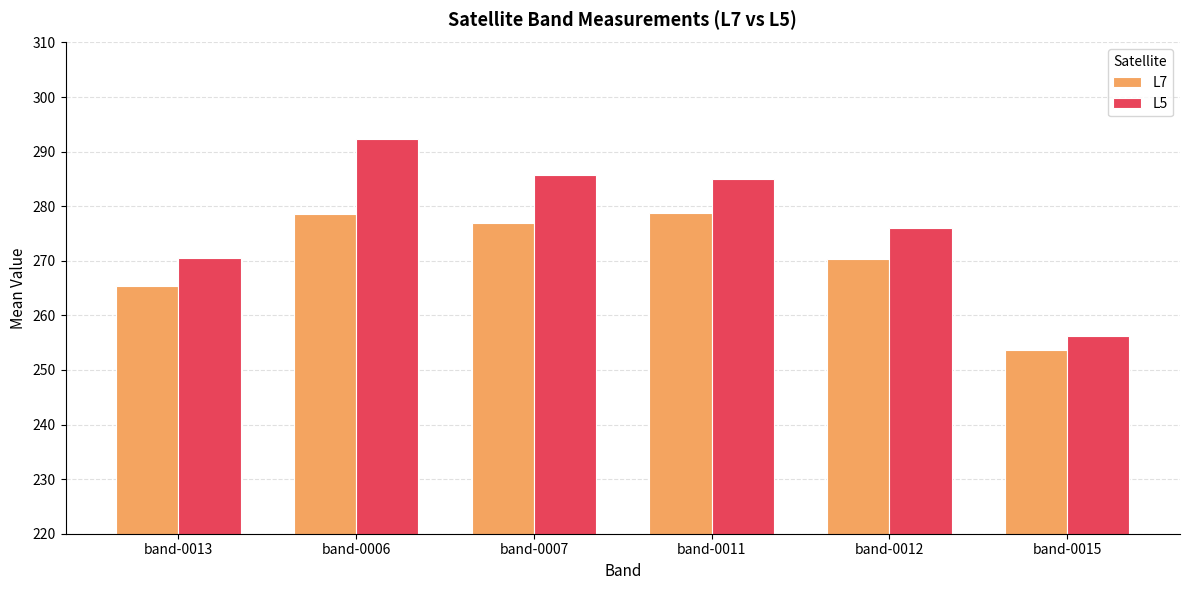

Is it true that L7 equals 276.9 at band-0007?

True